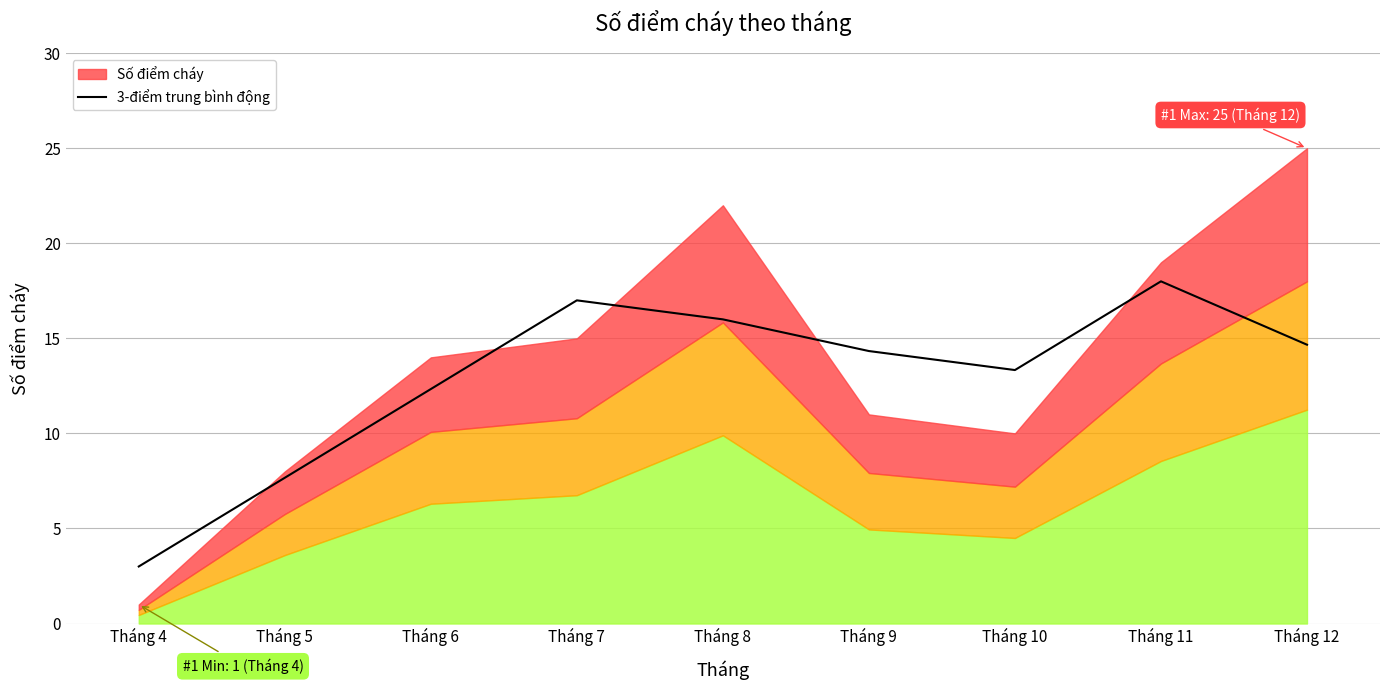

Where is the data nearest to the value 10?

Tháng 6